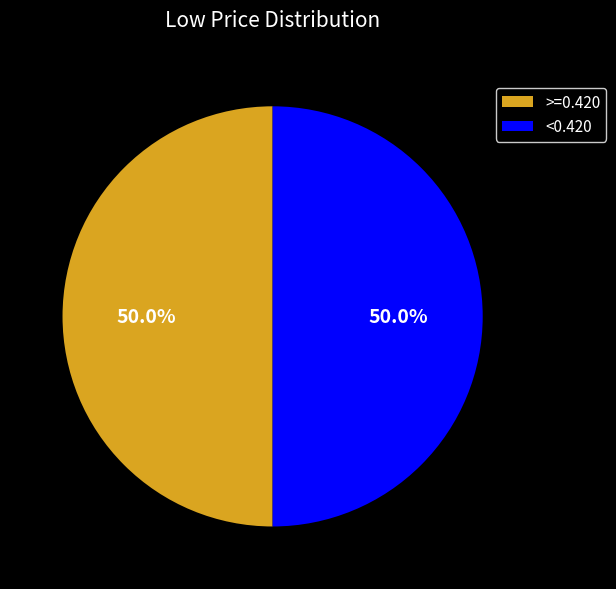

What is the ratio of the value at <0.420 to the value at >=0.420?

1.0